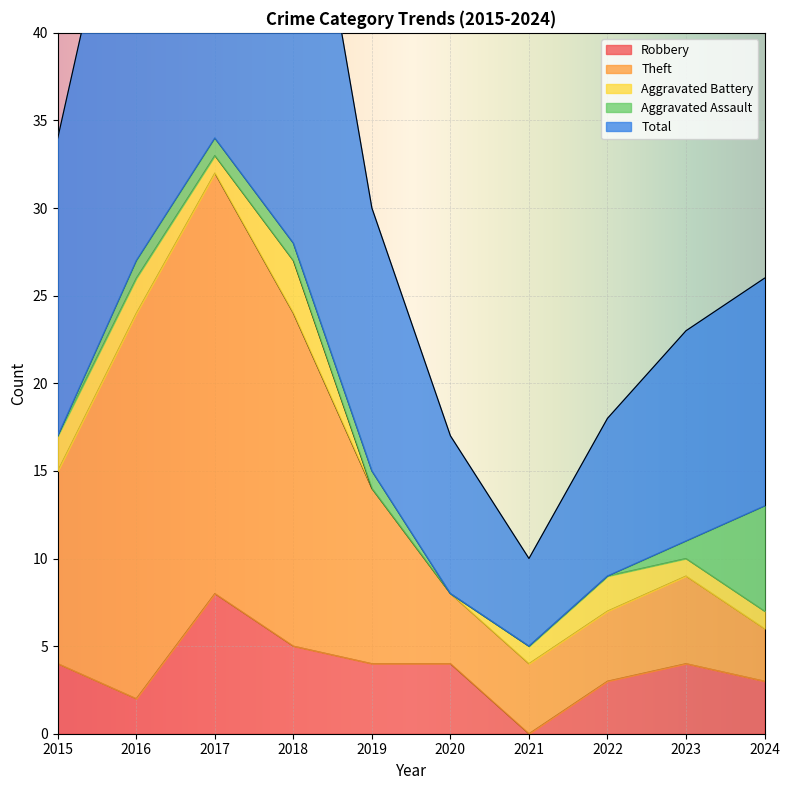

Which series has the largest total across all categories?

Total